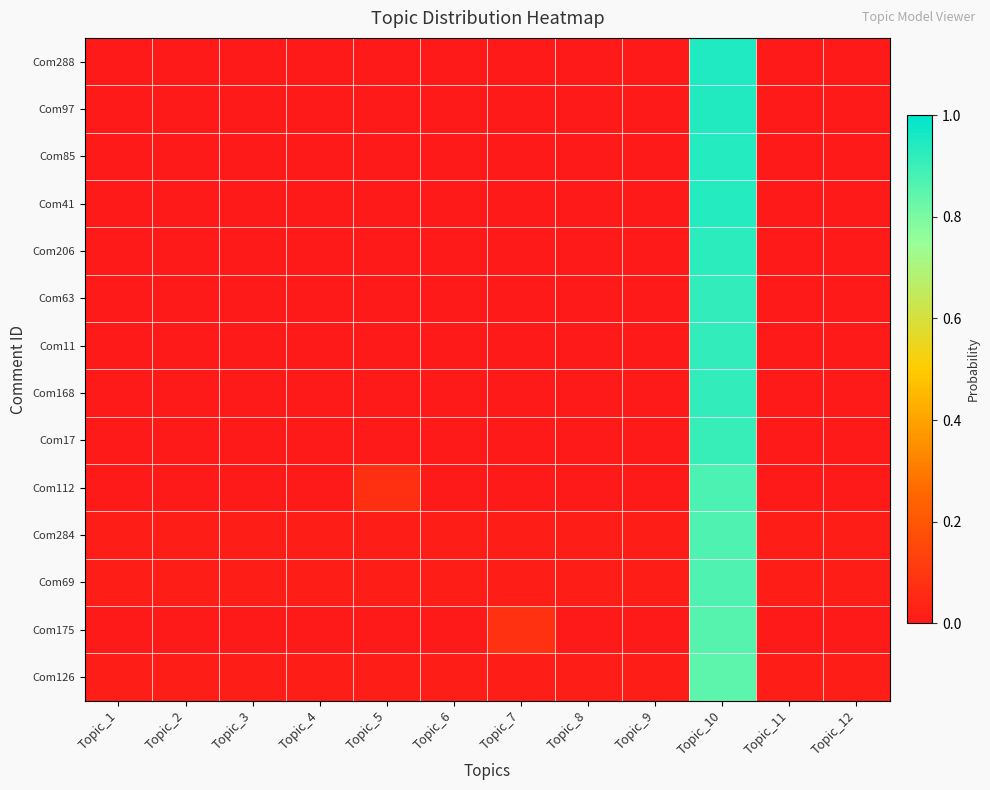

Reading left to right, extract all data points from this chart.

Com288: Topic_1=0.0	Topic_2=0.0	Topic_3=0.0	Topic_4=0.0	Topic_5=0.0	Topic_6=0.0	Topic_7=0.0	Topic_8=0.0	Topic_9=0.0	Topic_10=0.9	Topic_11=0.0	Topic_12=0.0
Com97: Topic_1=0.0	Topic_2=0.0	Topic_3=0.0	Topic_4=0.0	Topic_5=0.0	Topic_6=0.0	Topic_7=0.0	Topic_8=0.0	Topic_9=0.0	Topic_10=0.9	Topic_11=0.0	Topic_12=0.0
Com85: Topic_1=0.0	Topic_2=0.0	Topic_3=0.0	Topic_4=0.0	Topic_5=0.0	Topic_6=0.0	Topic_7=0.0	Topic_8=0.0	Topic_9=0.0	Topic_10=0.9	Topic_11=0.0	Topic_12=0.0
Com41: Topic_1=0.0	Topic_2=0.0	Topic_3=0.0	Topic_4=0.0	Topic_5=0.0	Topic_6=0.0	Topic_7=0.0	Topic_8=0.0	Topic_9=0.0	Topic_10=0.9	Topic_11=0.0	Topic_12=0.0
Com206: Topic_1=0.0	Topic_2=0.0	Topic_3=0.0	Topic_4=0.0	Topic_5=0.0	Topic_6=0.0	Topic_7=0.0	Topic_8=0.0	Topic_9=0.0	Topic_10=0.9	Topic_11=0.0	Topic_12=0.0
Com63: Topic_1=0.0	Topic_2=0.0	Topic_3=0.0	Topic_4=0.0	Topic_5=0.0	Topic_6=0.0	Topic_7=0.0	Topic_8=0.0	Topic_9=0.0	Topic_10=0.9	Topic_11=0.0	Topic_12=0.0
Com11: Topic_1=0.0	Topic_2=0.0	Topic_3=0.0	Topic_4=0.0	Topic_5=0.0	Topic_6=0.0	Topic_7=0.0	Topic_8=0.0	Topic_9=0.0	Topic_10=0.9	Topic_11=0.0	Topic_12=0.0
Com168: Topic_1=0.0	Topic_2=0.0	Topic_3=0.0	Topic_4=0.0	Topic_5=0.0	Topic_6=0.0	Topic_7=0.0	Topic_8=0.0	Topic_9=0.0	Topic_10=0.9	Topic_11=0.0	Topic_12=0.0
Com17: Topic_1=0.0	Topic_2=0.0	Topic_3=0.0	Topic_4=0.0	Topic_5=0.0	Topic_6=0.0	Topic_7=0.0	Topic_8=0.0	Topic_9=0.0	Topic_10=0.9	Topic_11=0.0	Topic_12=0.0
Com112: Topic_1=0.0	Topic_2=0.0	Topic_3=0.0	Topic_4=0.0	Topic_5=0.1	Topic_6=0.0	Topic_7=0.0	Topic_8=0.0	Topic_9=0.0	Topic_10=0.9	Topic_11=0.0	Topic_12=0.0
Com284: Topic_1=0.0	Topic_2=0.0	Topic_3=0.0	Topic_4=0.0	Topic_5=0.0	Topic_6=0.0	Topic_7=0.0	Topic_8=0.0	Topic_9=0.0	Topic_10=0.9	Topic_11=0.0	Topic_12=0.0
Com69: Topic_1=0.0	Topic_2=0.0	Topic_3=0.0	Topic_4=0.0	Topic_5=0.0	Topic_6=0.0	Topic_7=0.0	Topic_8=0.0	Topic_9=0.0	Topic_10=0.9	Topic_11=0.0	Topic_12=0.0
Com175: Topic_1=0.0	Topic_2=0.0	Topic_3=0.0	Topic_4=0.0	Topic_5=0.0	Topic_6=0.0	Topic_7=0.1	Topic_8=0.0	Topic_9=0.0	Topic_10=0.9	Topic_11=0.0	Topic_12=0.0
Com126: Topic_1=0.0	Topic_2=0.0	Topic_3=0.0	Topic_4=0.0	Topic_5=0.0	Topic_6=0.0	Topic_7=0.0	Topic_8=0.0	Topic_9=0.0	Topic_10=0.8	Topic_11=0.0	Topic_12=0.0